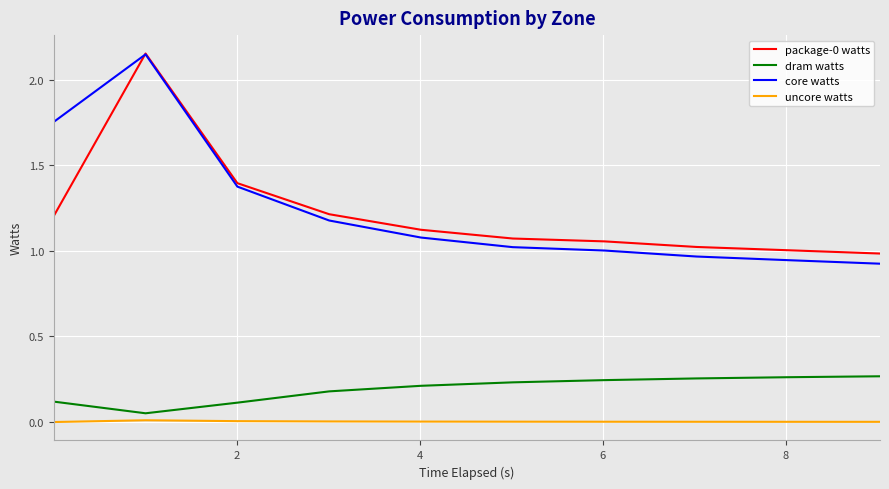

Which series has the largest range (max minus min)?

core watts